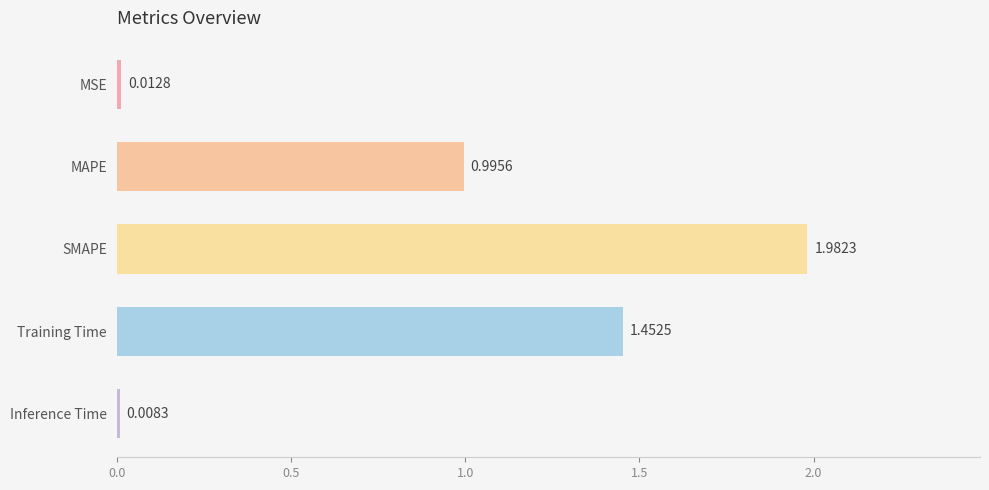

List the labels in order of value, smallest first.

Inference Time, MSE, MAPE, Training Time, SMAPE